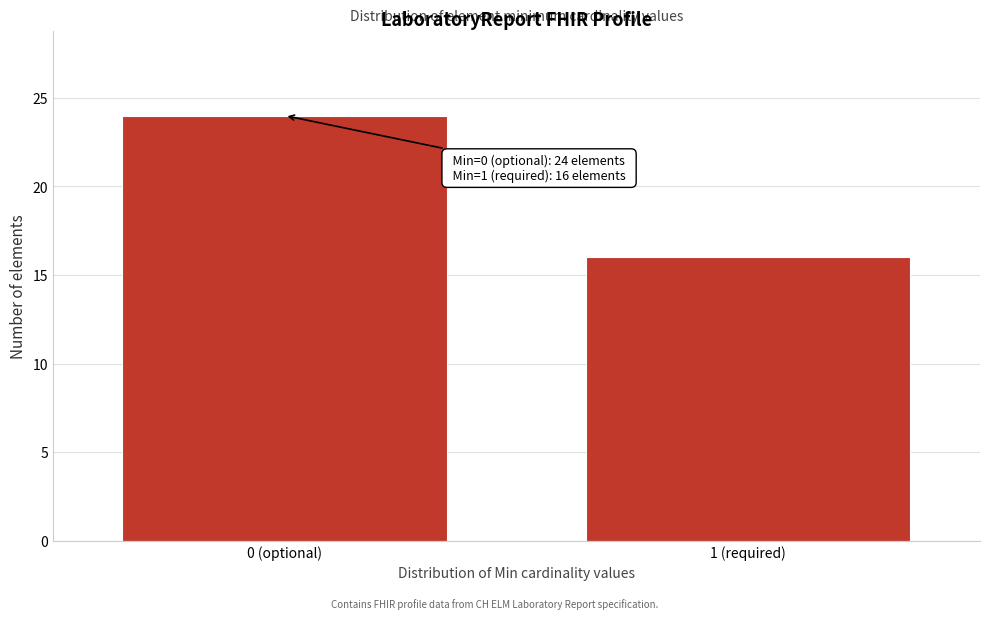

Reading right to left, what are all the values shown in this chart?

1 (required)=16	0 (optional)=24